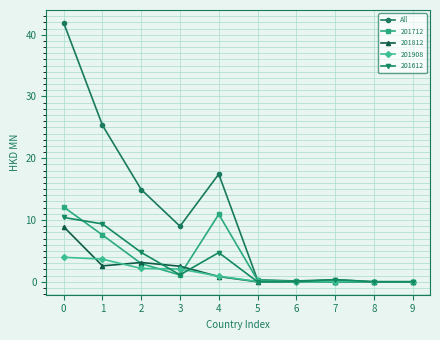

Which series has the largest total across all categories?

All